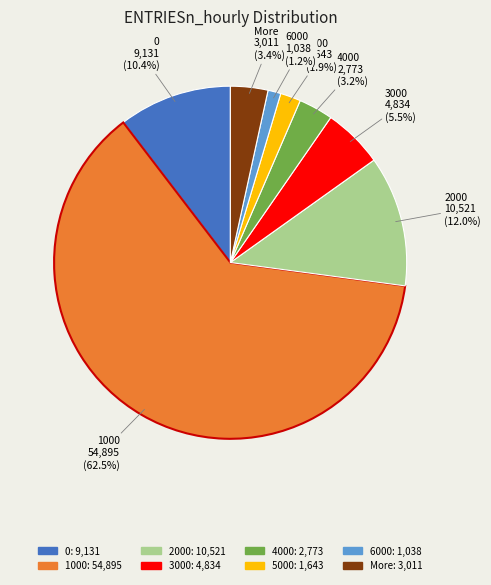

Which slice is the smallest?

6000